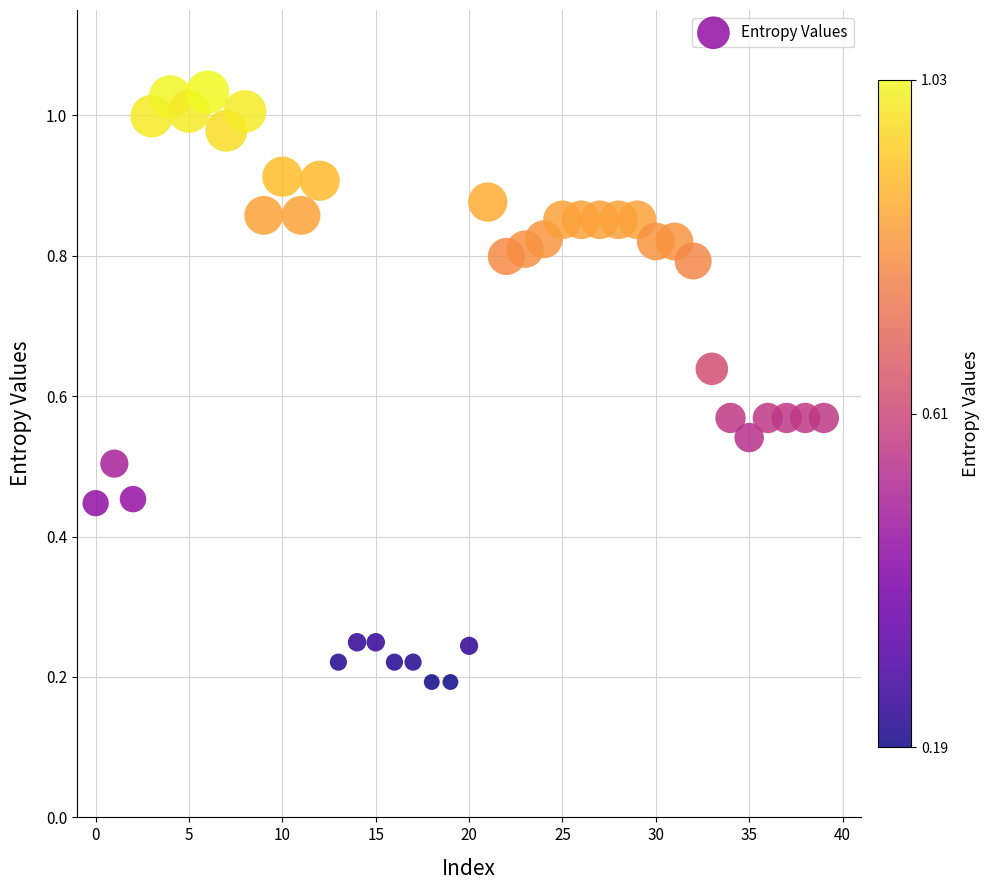

How many data points are displayed?

40